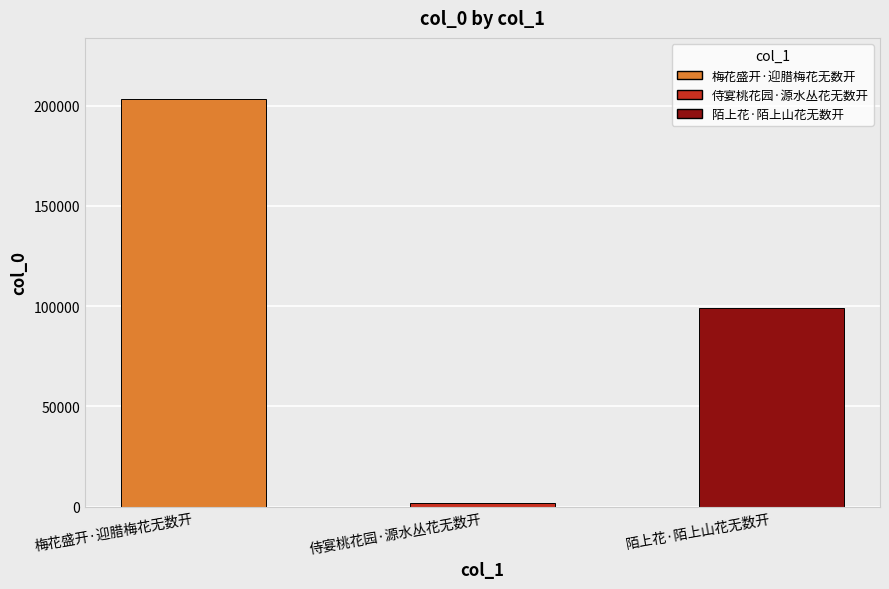

At which category does the chart reach its peak across all series?

梅花盛开·迎腊梅花无数开